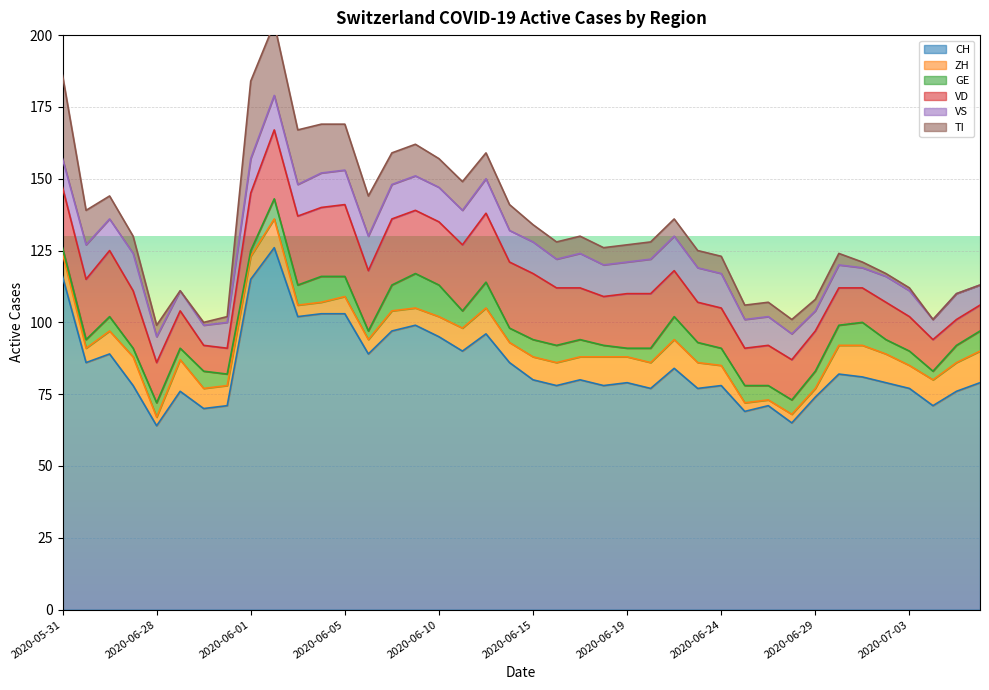

In TI, how many points are lower than both neighbors (excluding endpoints)?

1